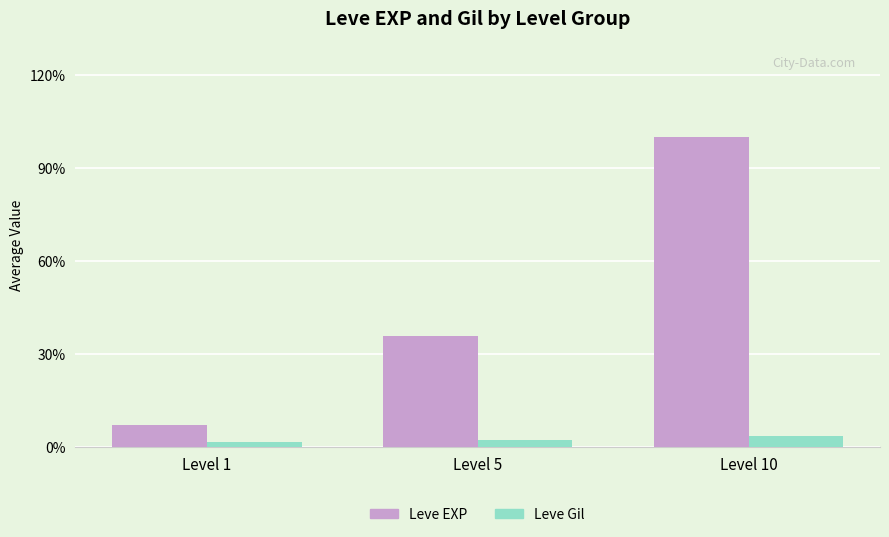

Is it true that Leve Gil equals 223 at Level 5?

False